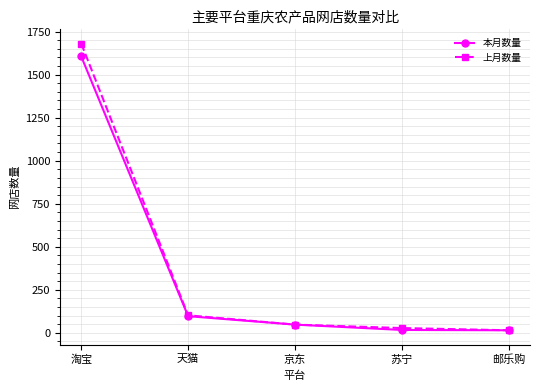

The value of 上月数量 at 苏宁 is 28. True or false?

True